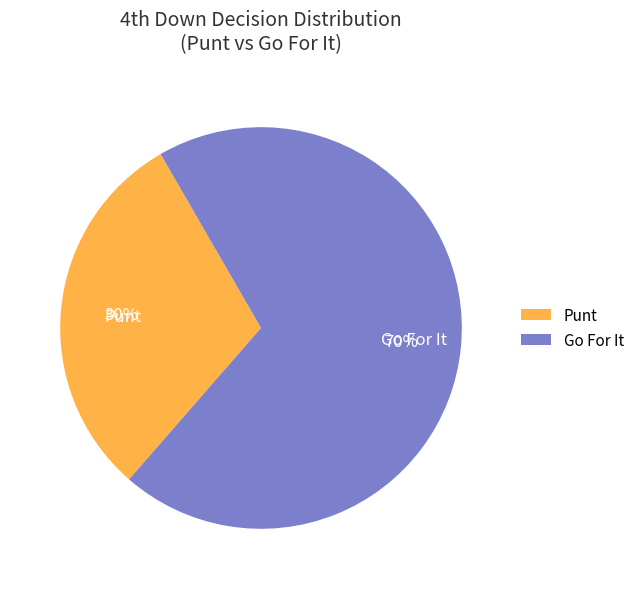

To the nearest percent, what percentage of the pie is Punt?

30%